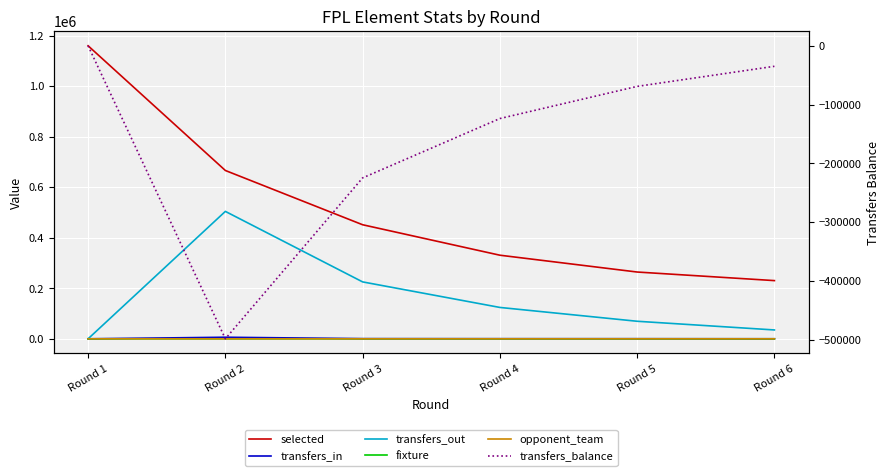

What is the spread (max minus min) of values at Round 4?

454713